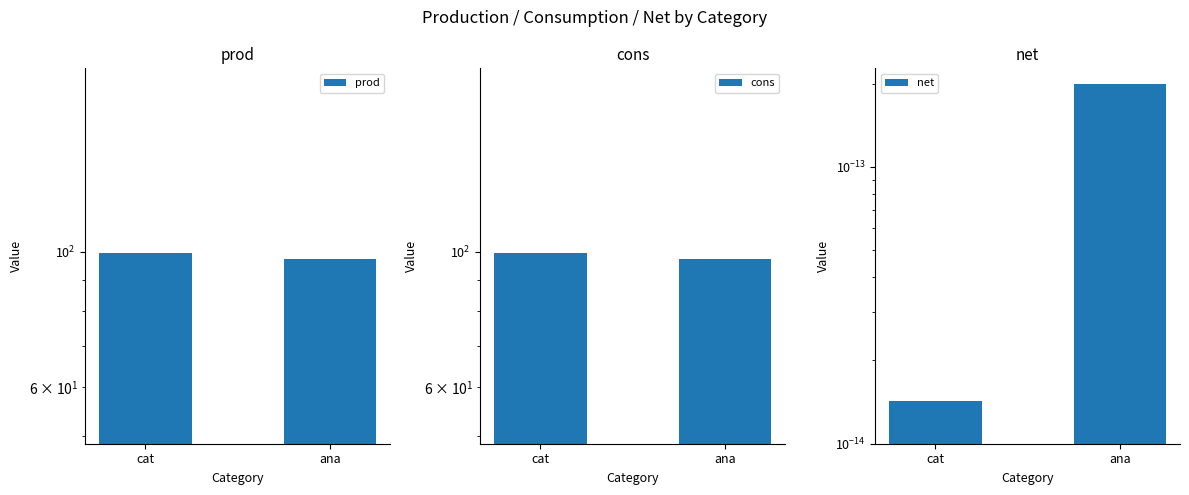

Reading right to left, what are all the values shown in this chart?

prod: ana=97.1	cat=99.5
cons: ana=97.1	cat=99.5
net: ana=0.0	cat=0.0